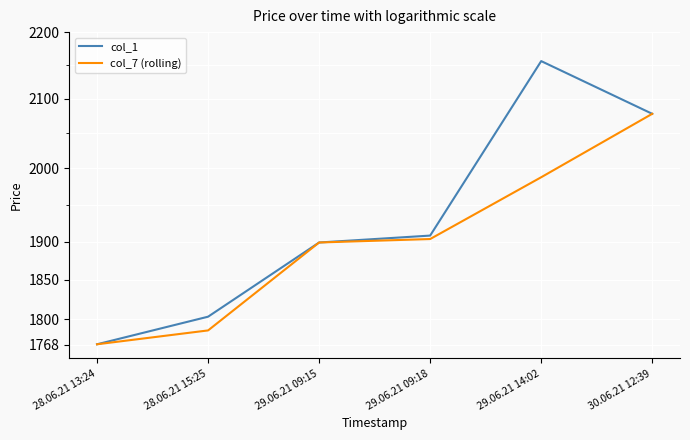

What is the maximum value shown in the chart?

2155.8